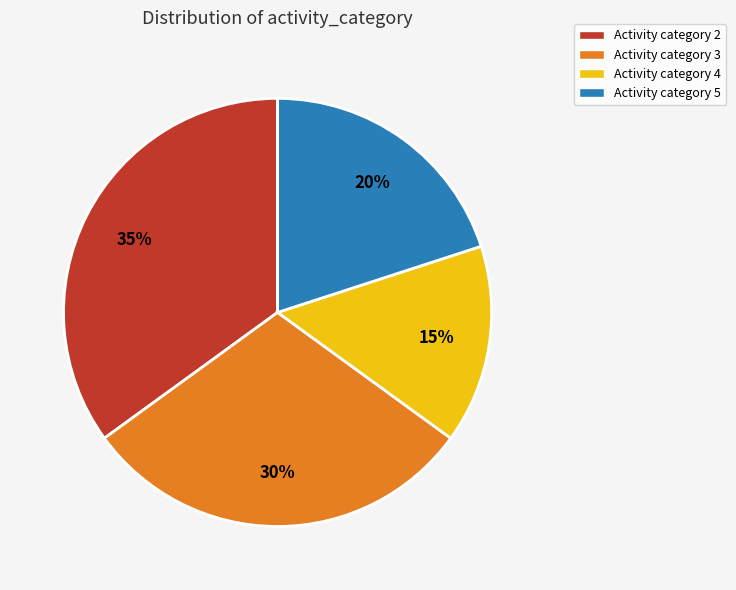

Does Activity category 4 represent more than half of the total?

No